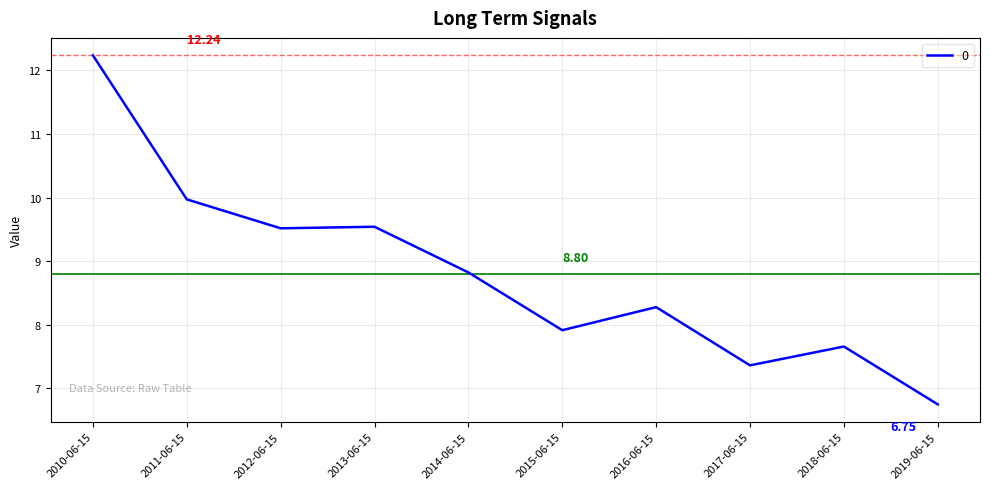

Reading left to right, what are all the values shown in this chart?

2010-06-15=12.2	2011-06-15=10.0	2012-06-15=9.5	2013-06-15=9.5	2014-06-15=8.8	2015-06-15=7.9	2016-06-15=8.3	2017-06-15=7.4	2018-06-15=7.7	2019-06-15=6.7